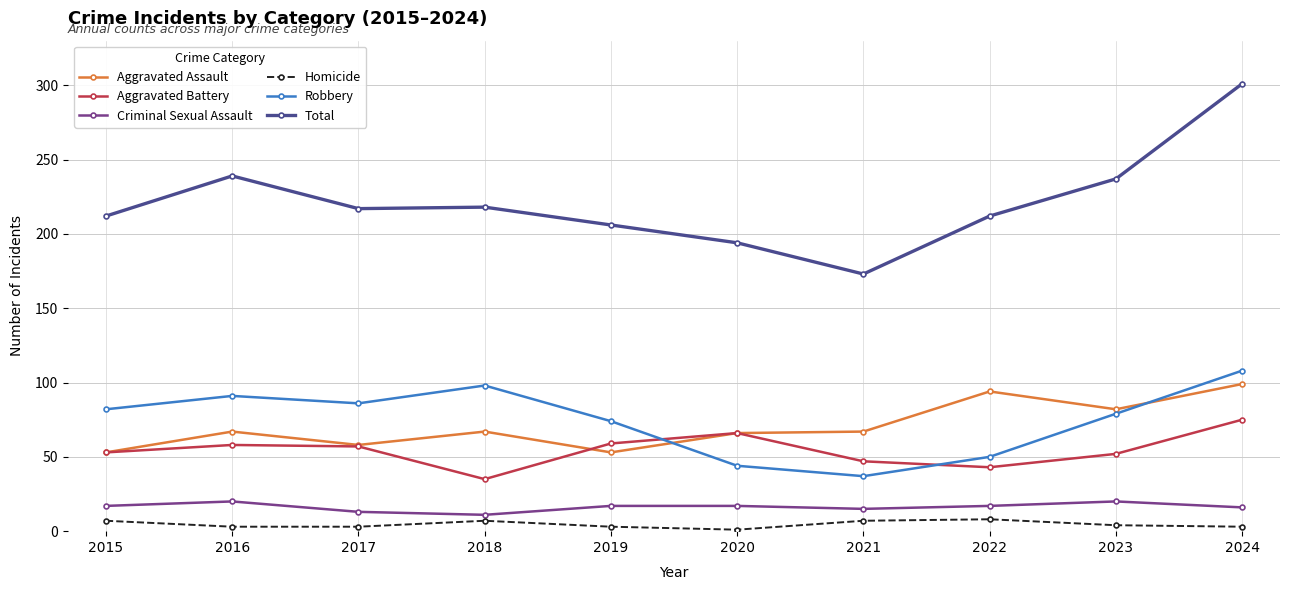

What is the sum of the Homicide values at 2015 and 2019?

10